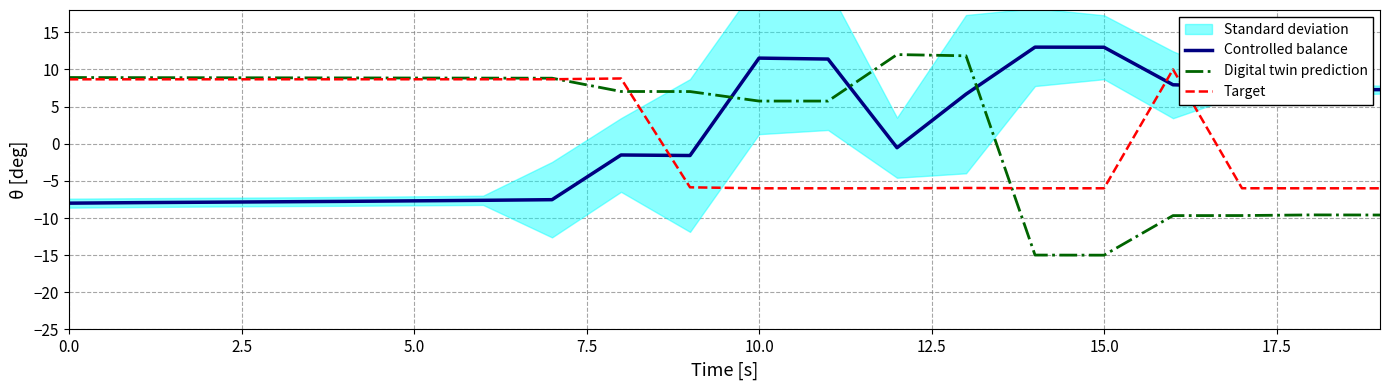

What is the total value across all series at 17?

-8.0